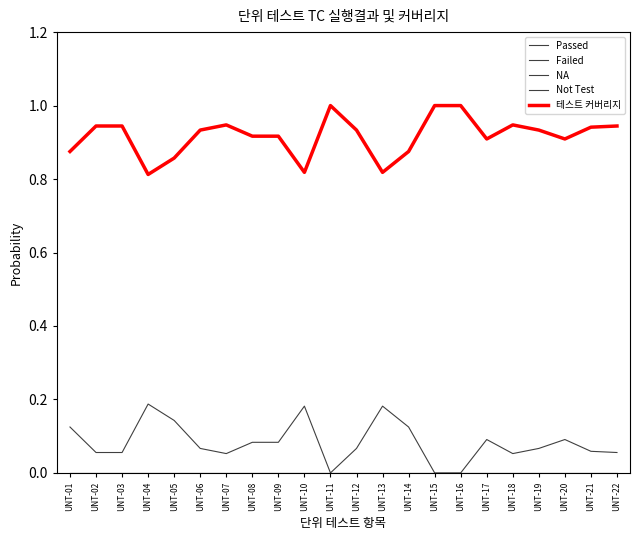

What is the spread (max minus min) of values at UNT-16?

1.0